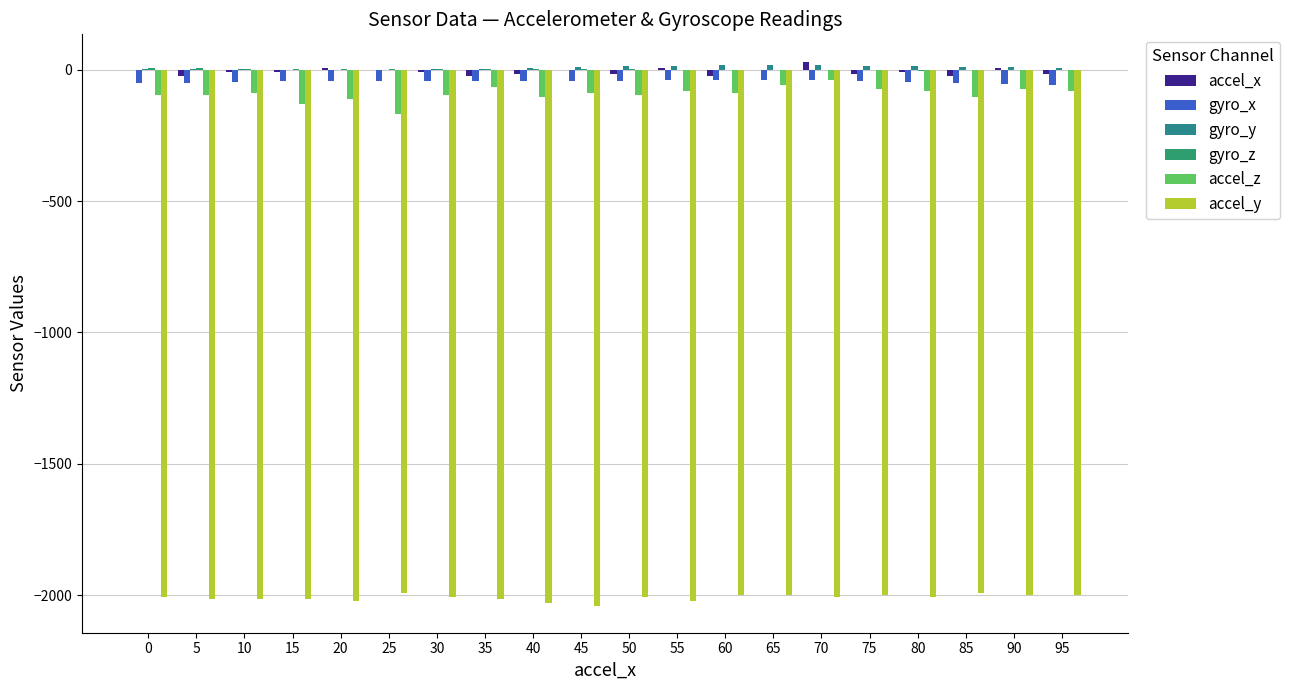

What is the difference between the maximum and minimum values in the accel_z series?

128